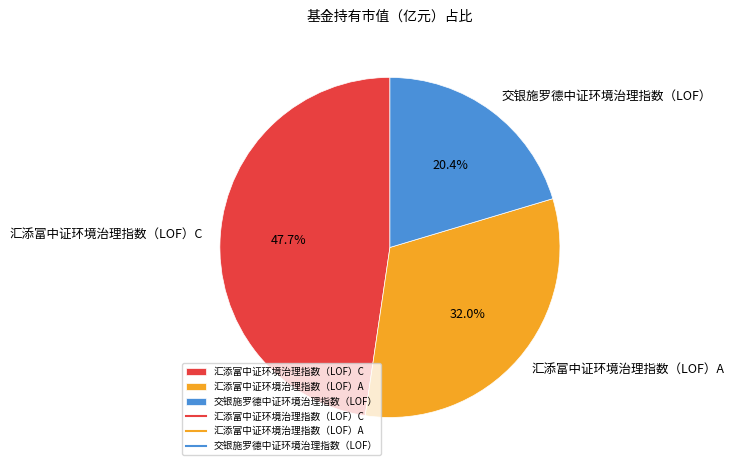

Do 交银施罗德中证环境治理指数（LOF） and 汇添富中证环境治理指数（LOF）A together represent more than half of the pie?

Yes